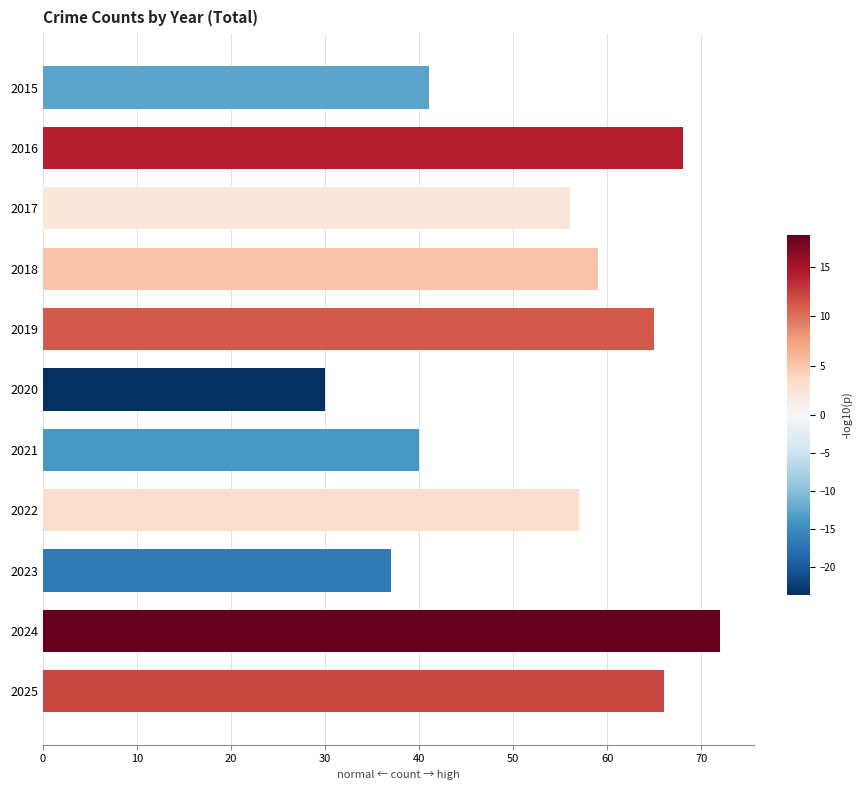

What is the smallest value displayed?

30